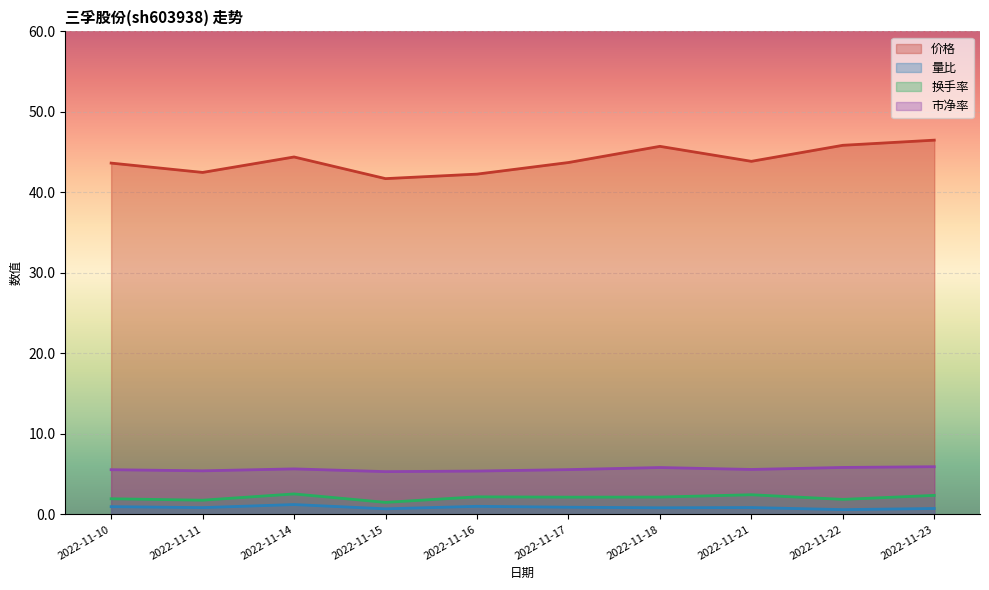

Is the value of 市净率 at 2022-11-15 greater than the value of 价格 at 2022-11-10?

No